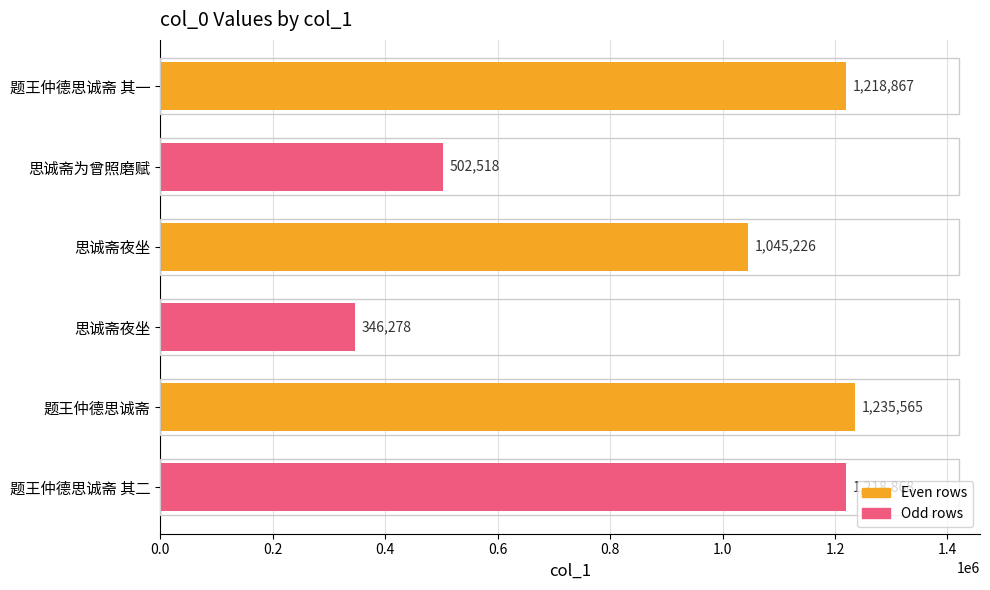

What is the smallest value displayed?

346278